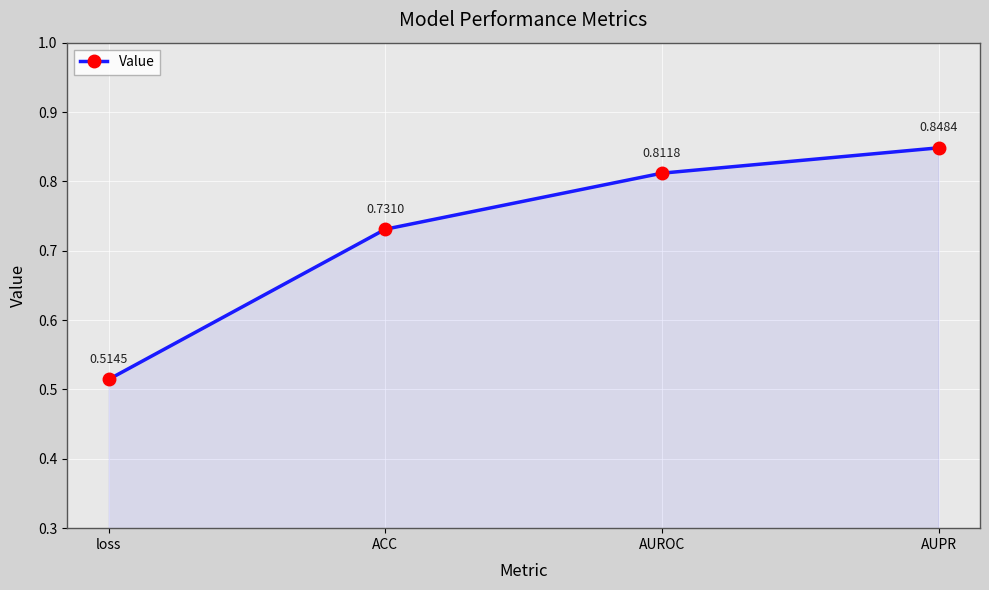

True or false: there are more than 1 points higher than both neighbors.

False